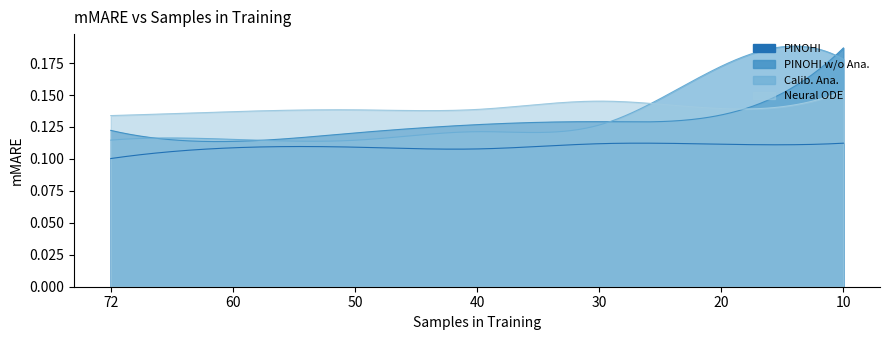

What is the average value of the PINOHI series?

0.1